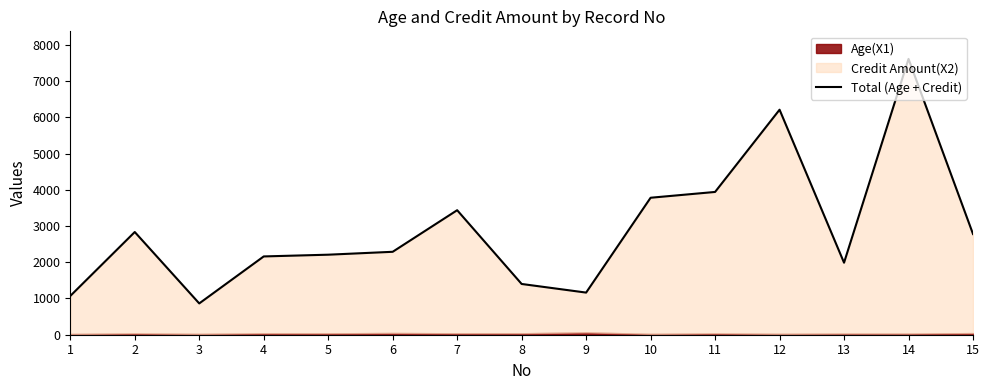

Which has a higher value, 11 or 10?

11